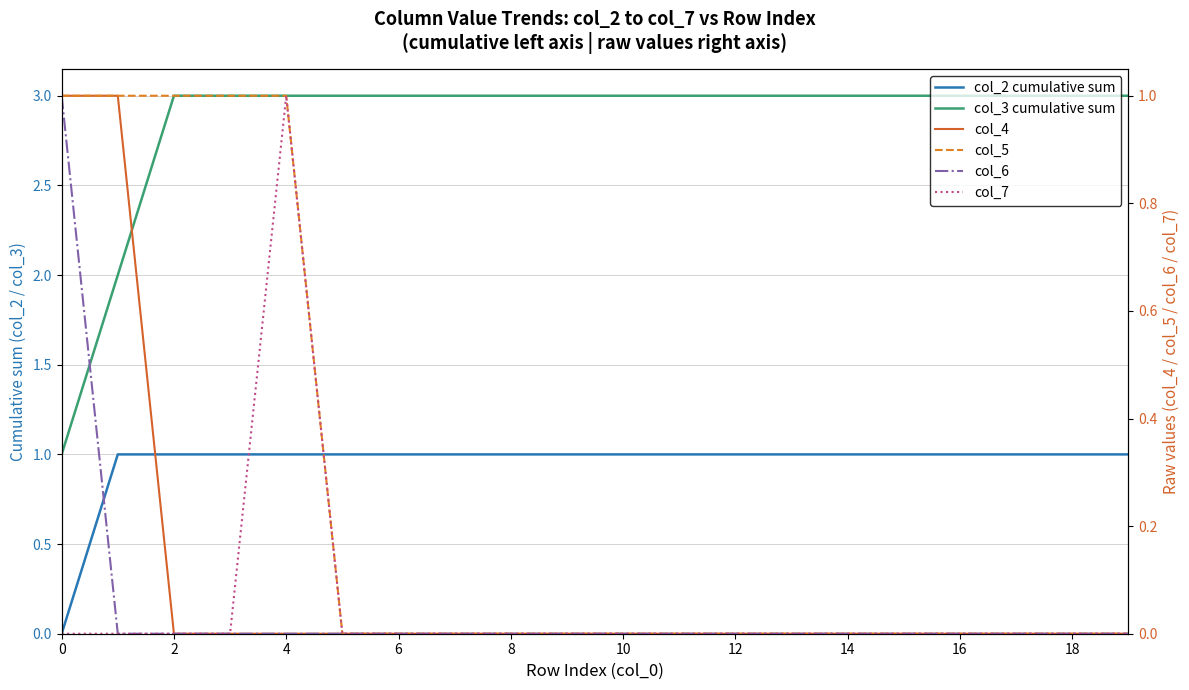

Which category has the highest value across all series?

2